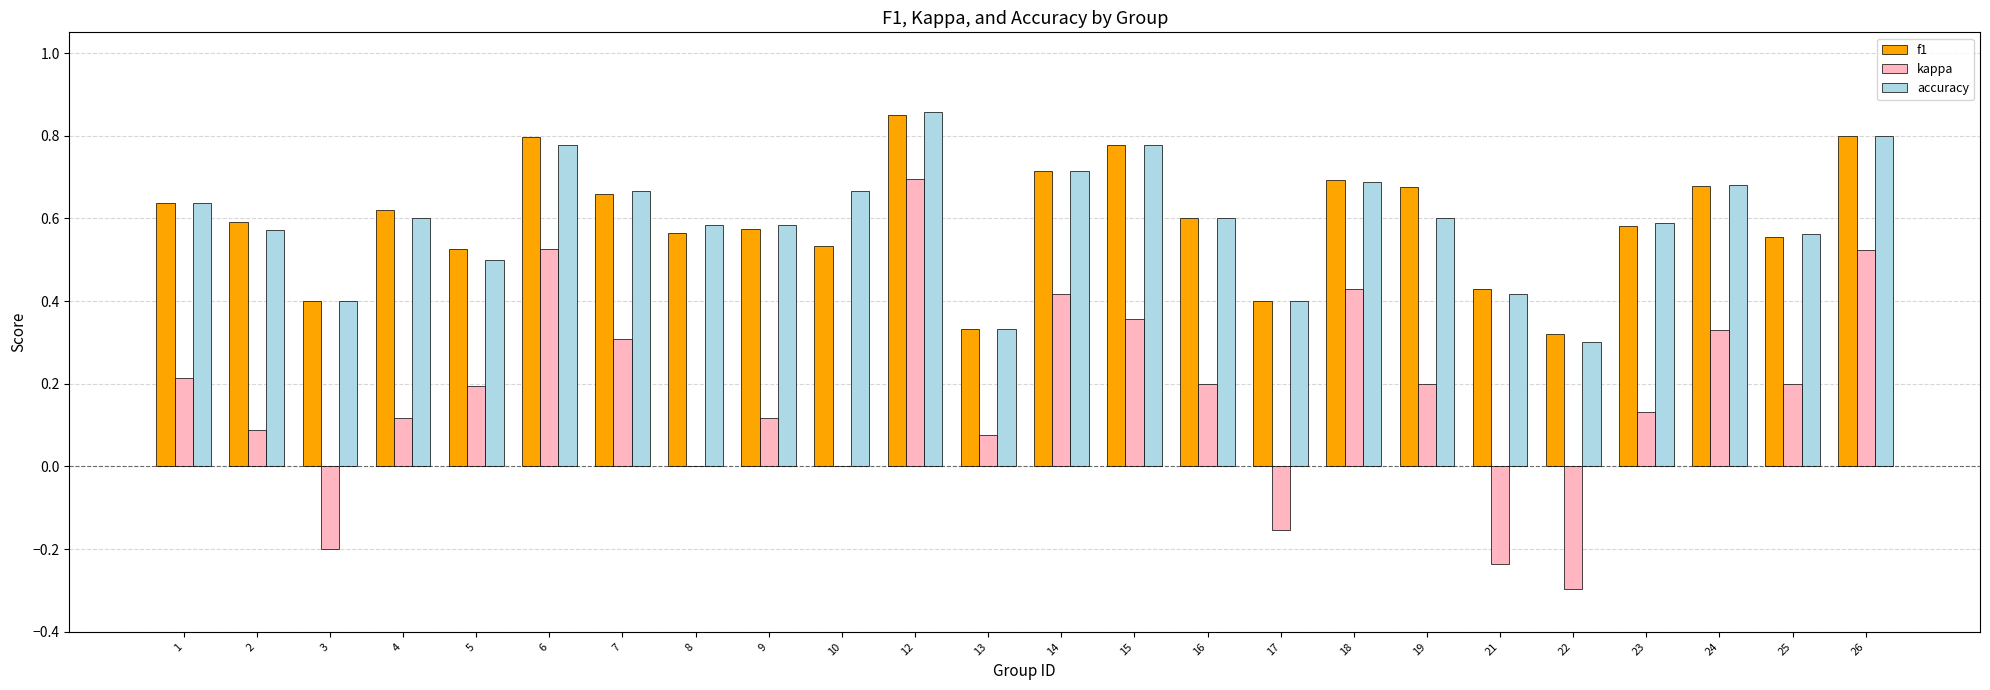

What is the sum of all kappa values?

4.2